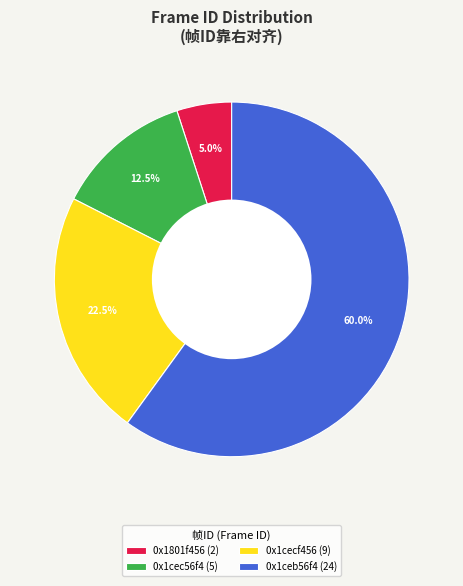

To the nearest percent, what is the difference between the largest and smallest slice percentages?

55%